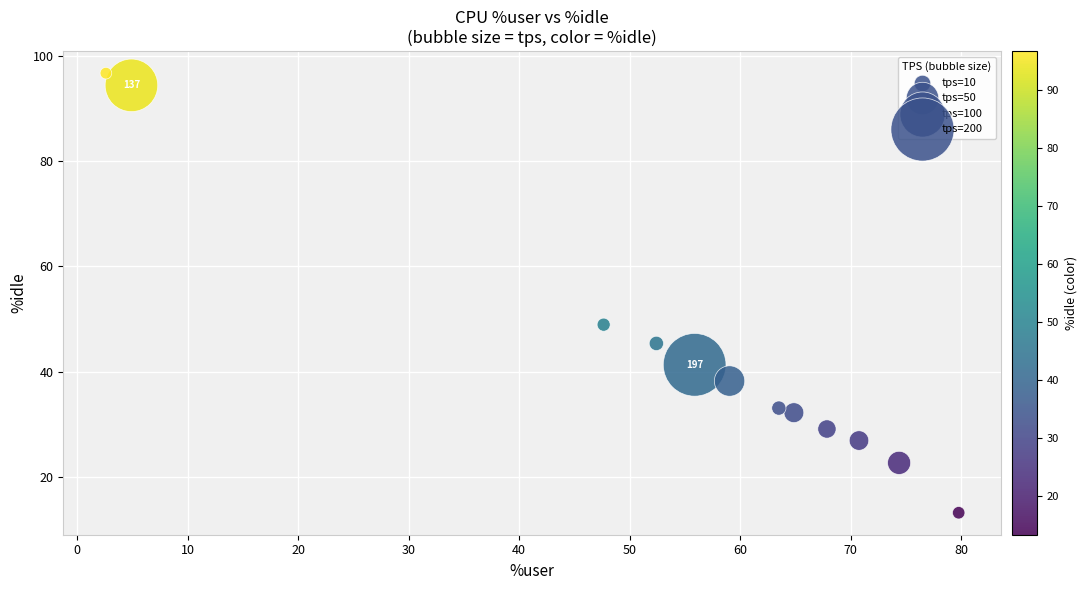

What Y value in the scatter plot is closest to 54?

48.9